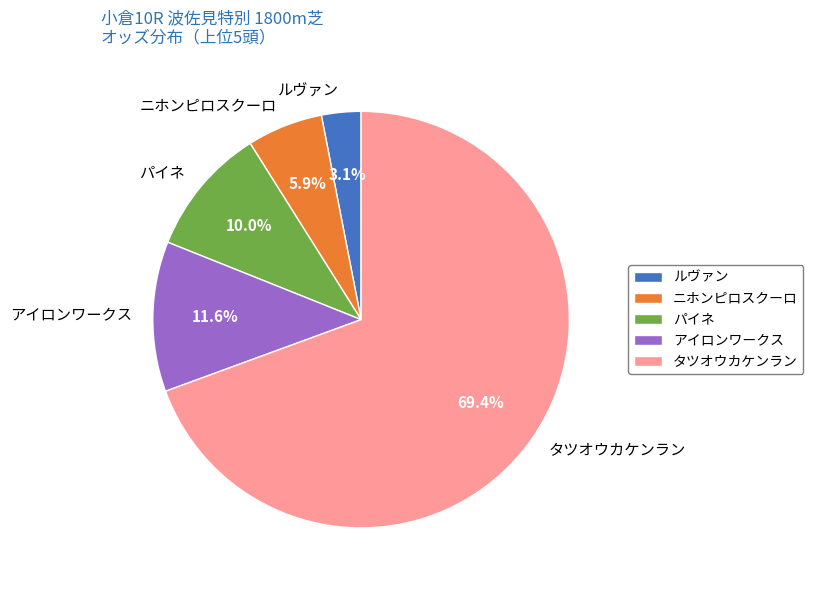

True or false: アイロンワークス accounts for 7% of the total.

False